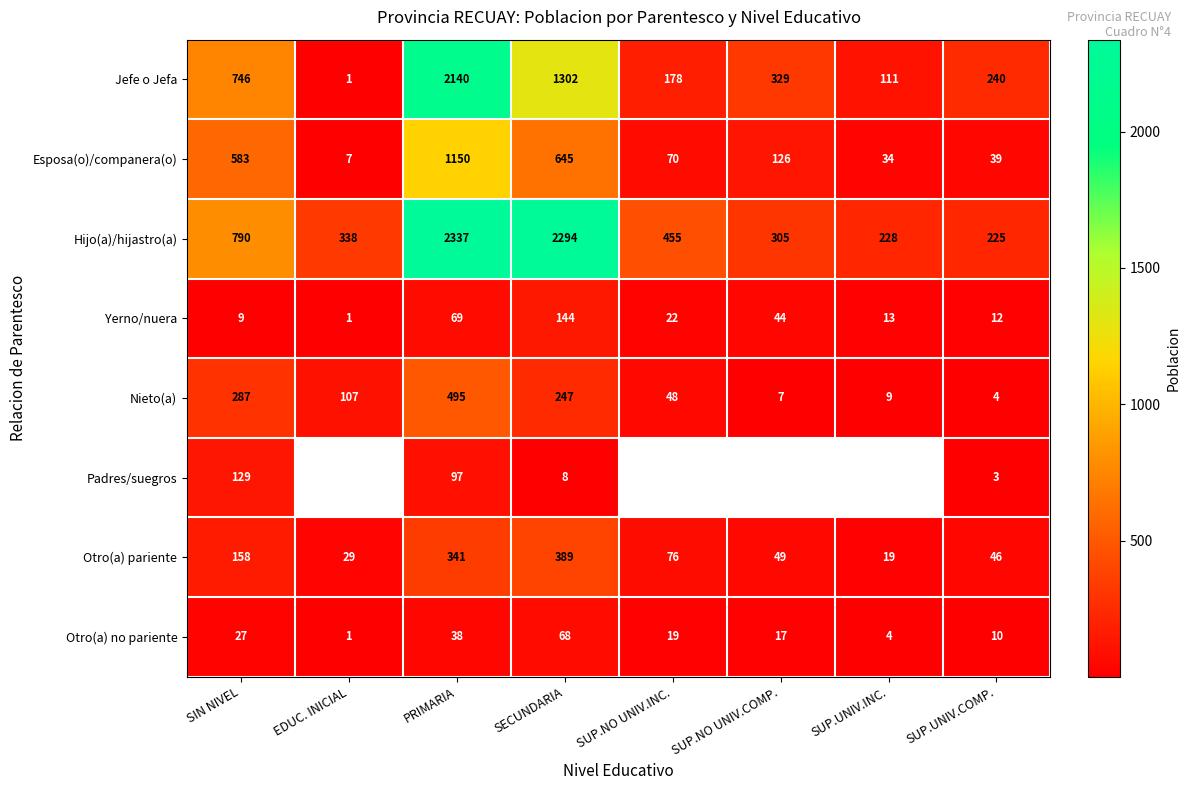

At which label does Yerno/nuera reach its peak?

SECUNDARIA